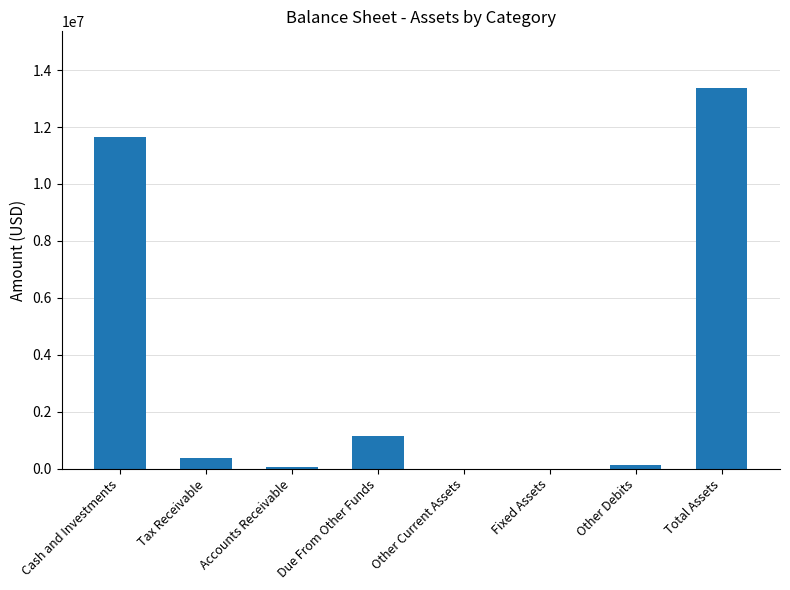

What is the ratio of the value at Total Assets to the value at Due From Other Funds?

11.6